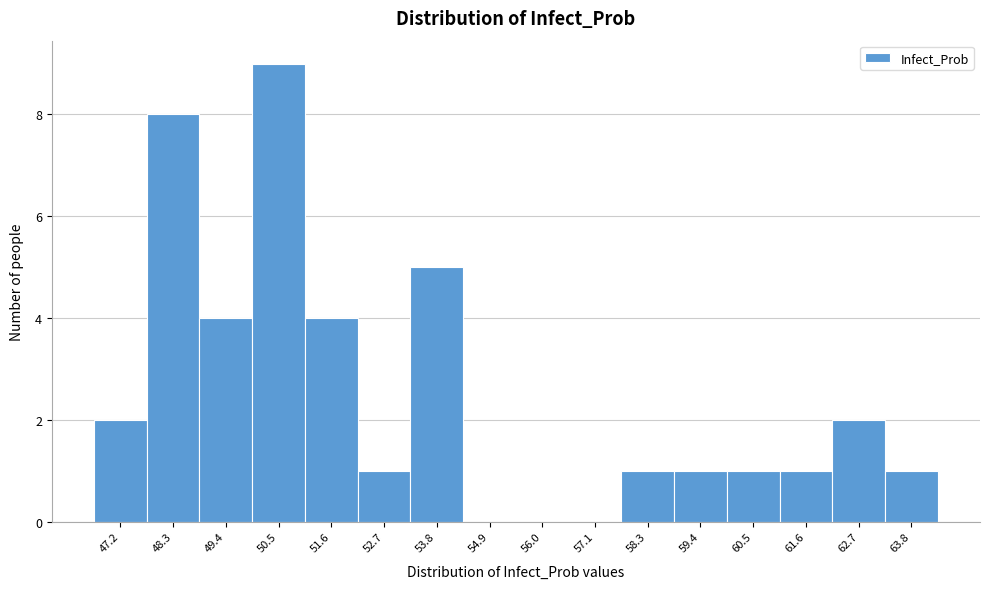

Reading left to right, list all the values displayed in this chart.

47.2=2	48.3=8	49.4=4	50.5=9	51.6=4	52.7=1	53.8=5	54.9=0	56.0=0	57.1=0	58.3=1	59.4=1	60.5=1	61.6=1	62.7=2	63.8=1